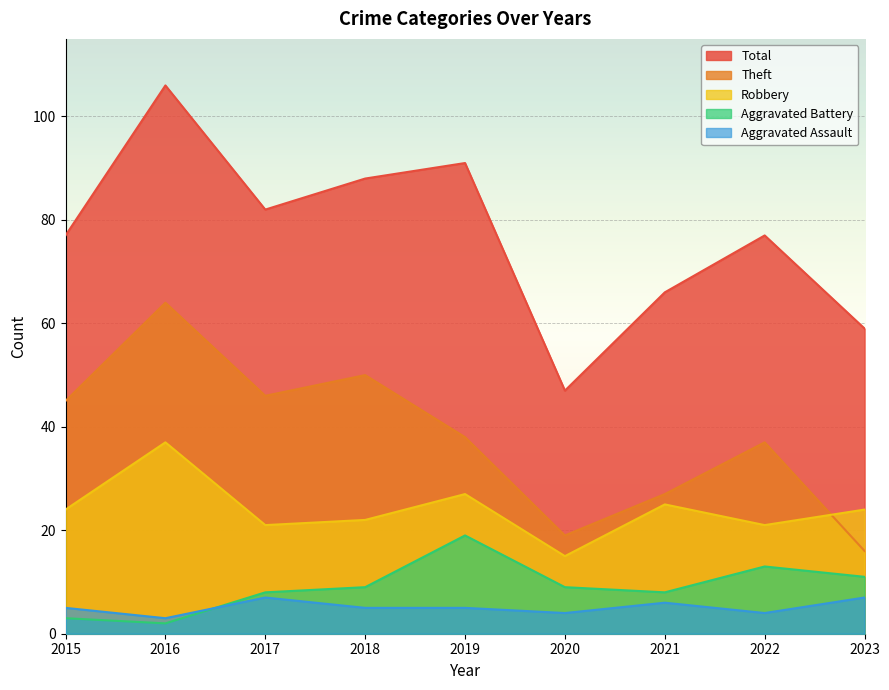

Where is Aggravated Assault nearest to the value 5?

2015